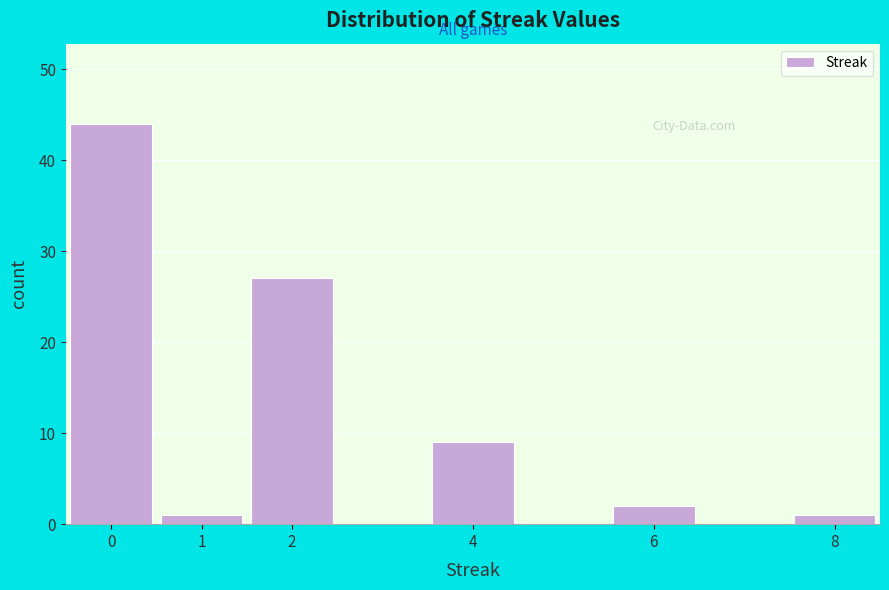

Over which range of the x-axis is the bar tallest?

-0.5 to 0.5